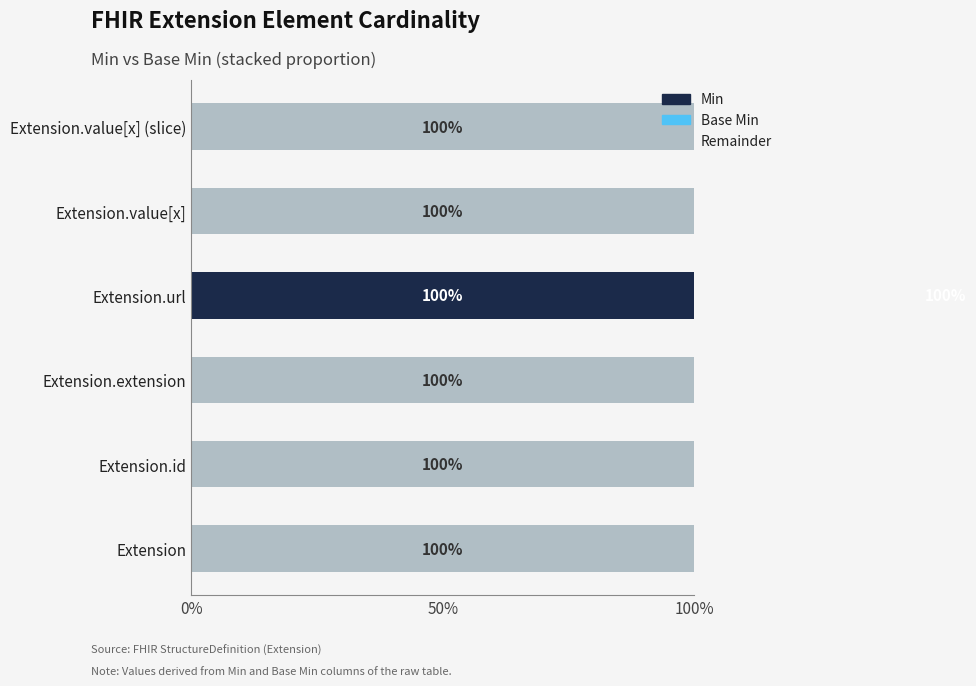

How many categories are shown in the chart?

6